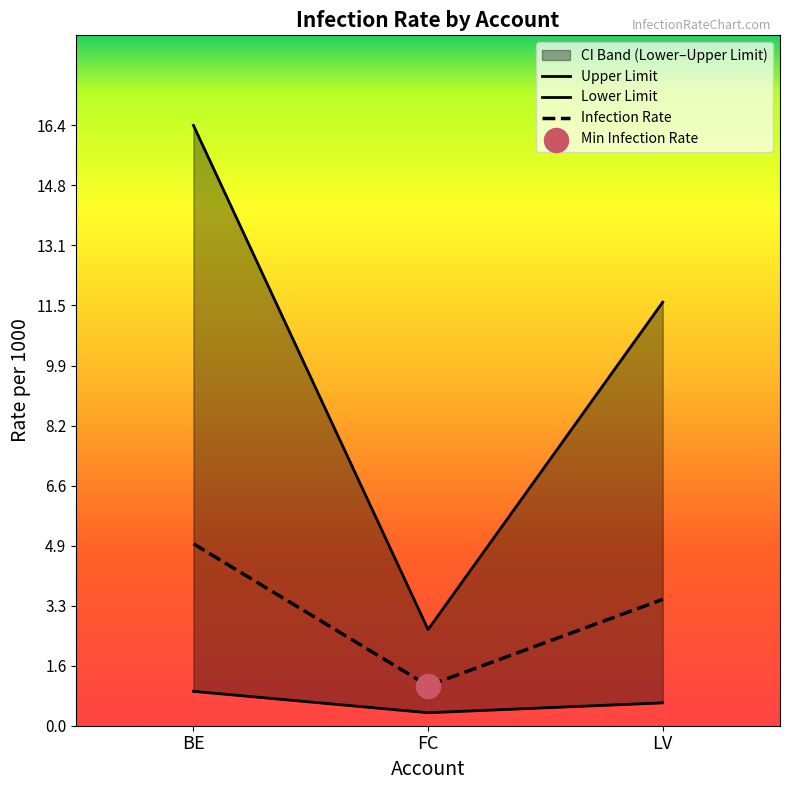

At how many categories does at least one series exceed 12?

1